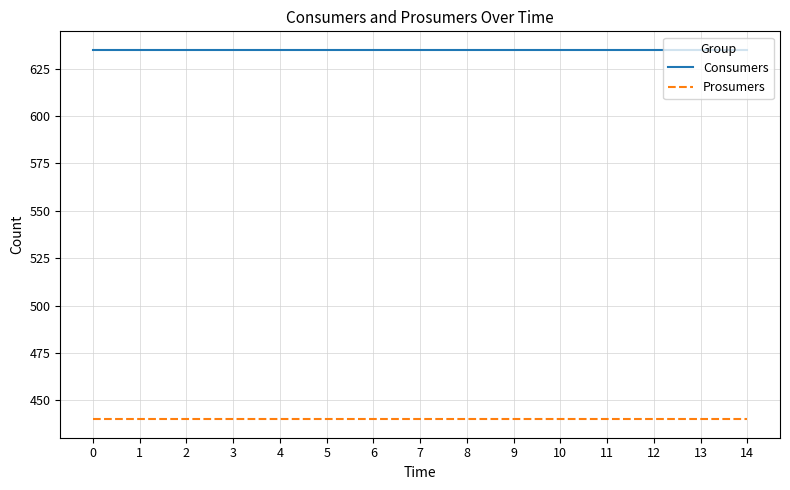

What is the sum of all Consumers values?

9525